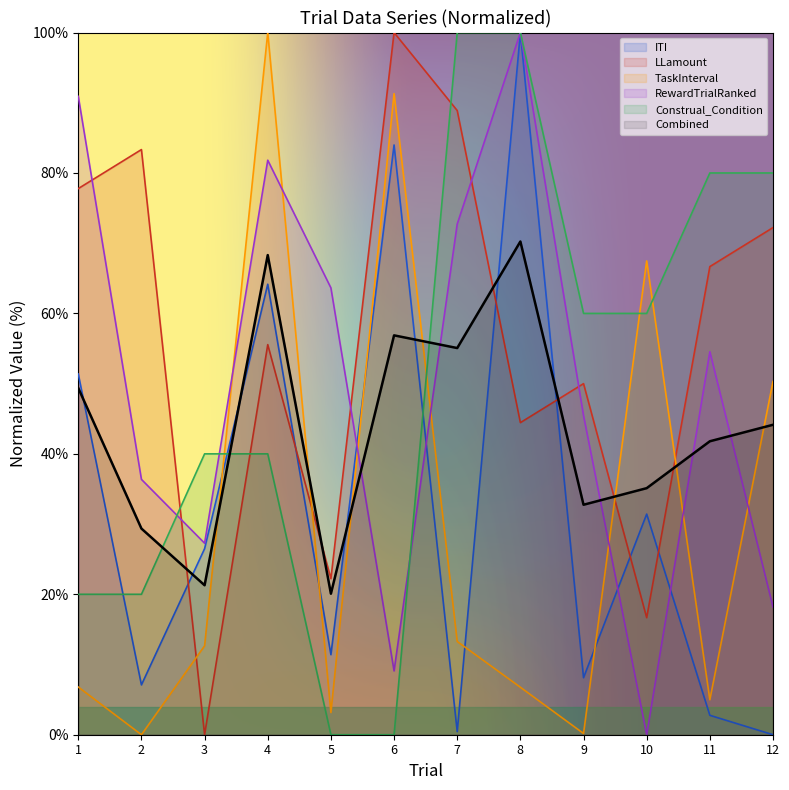

Where is the first local minimum for TaskInterval?

2